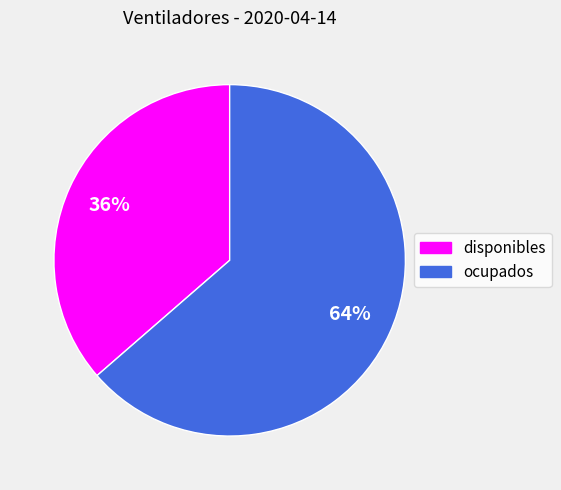

Rank the categories by value from highest to lowest.

ocupados, disponibles